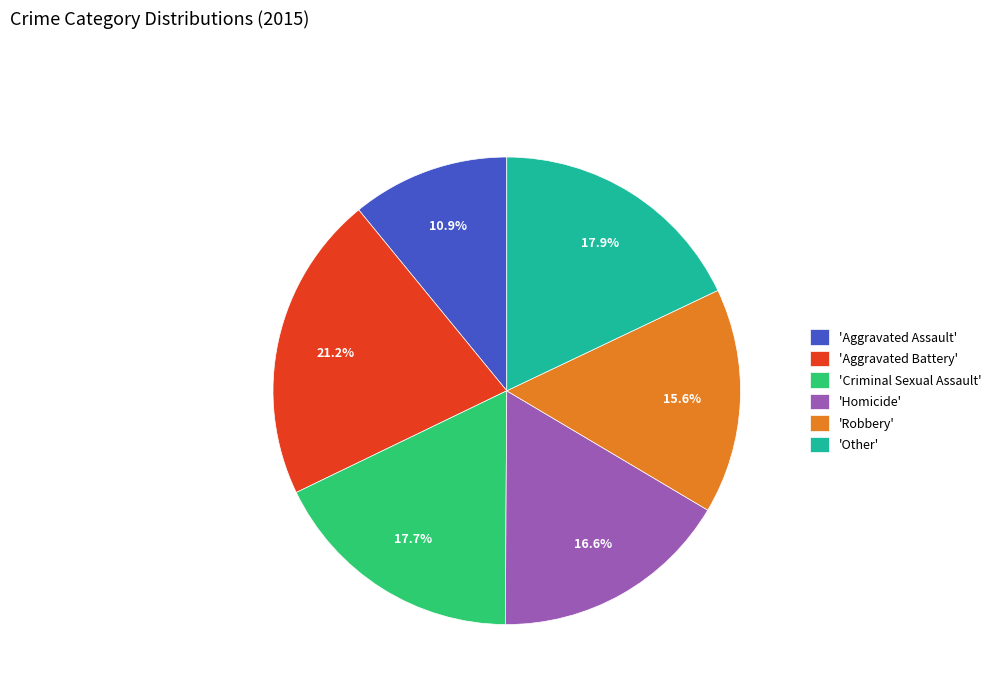

To the nearest percent, what is the average slice percentage?

17%